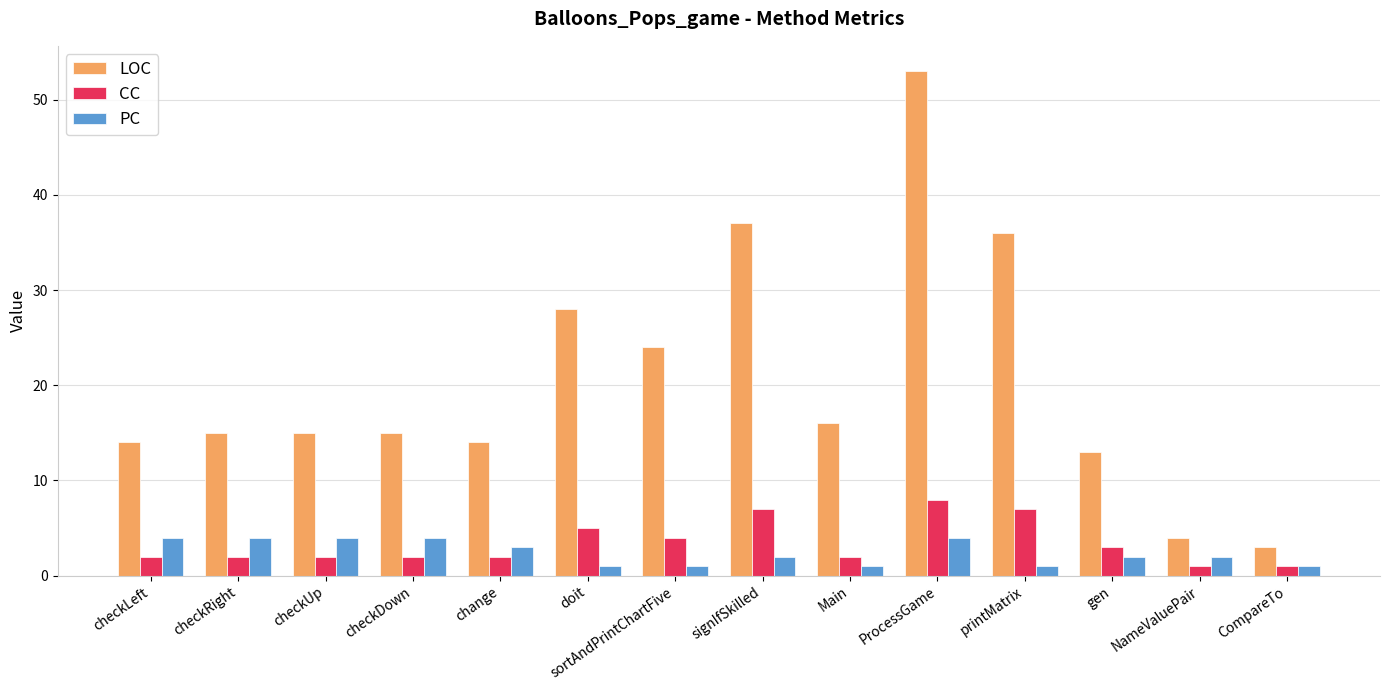

Which series has the largest total across all categories?

LOC